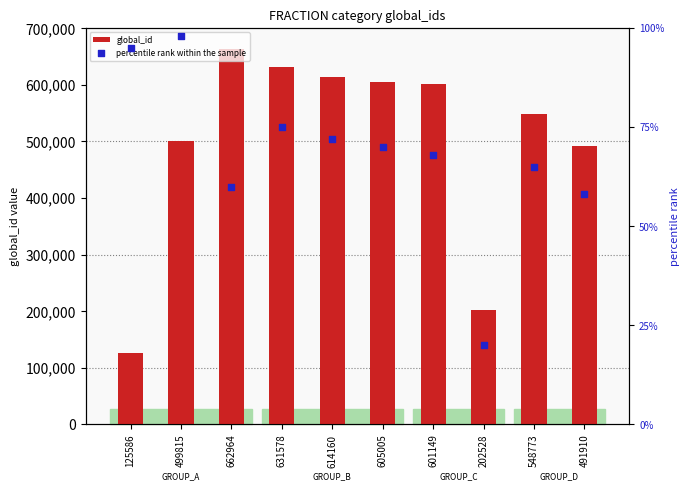

Which series has the widest spread of Y values?

global_id